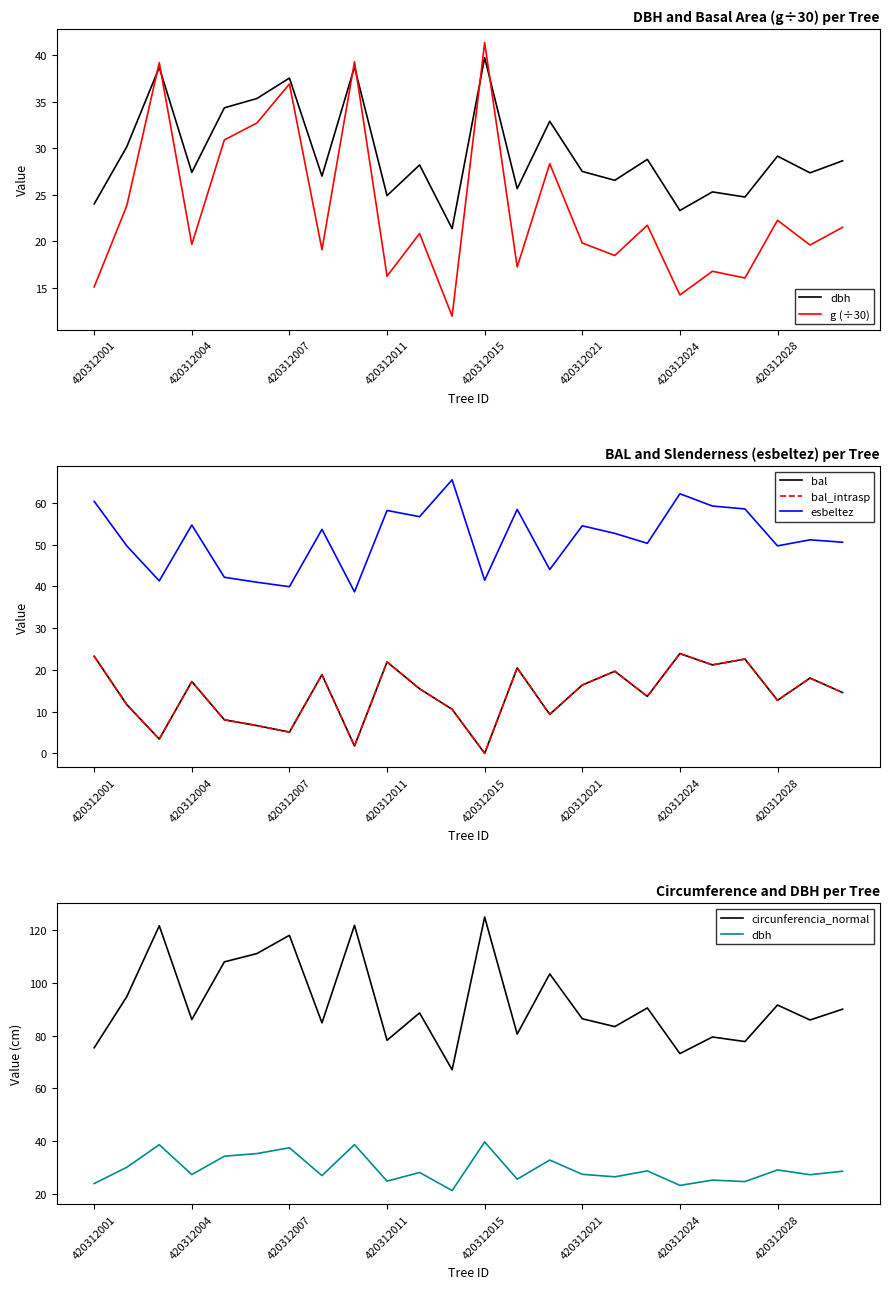

What is the value of the dbh point at the 2nd from the left?

30.1